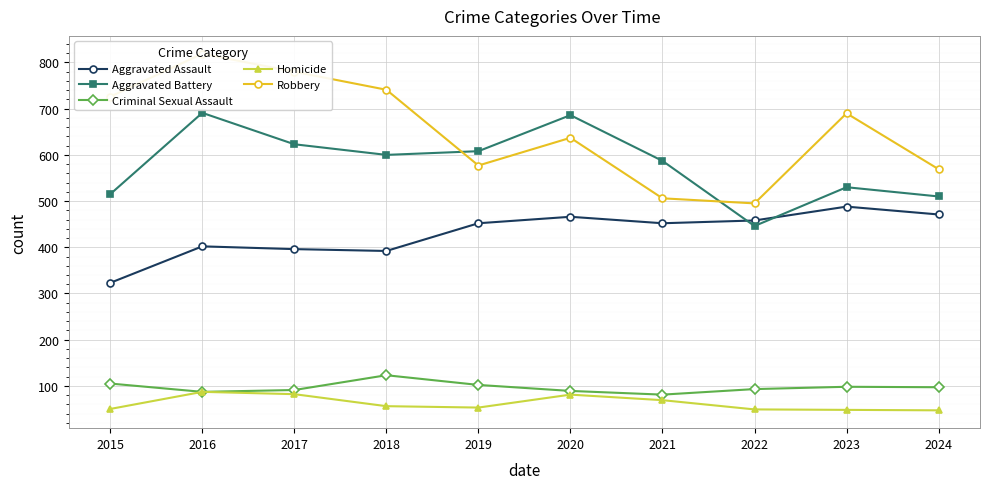

What is the lowest value of the Criminal Sexual Assault series?

81